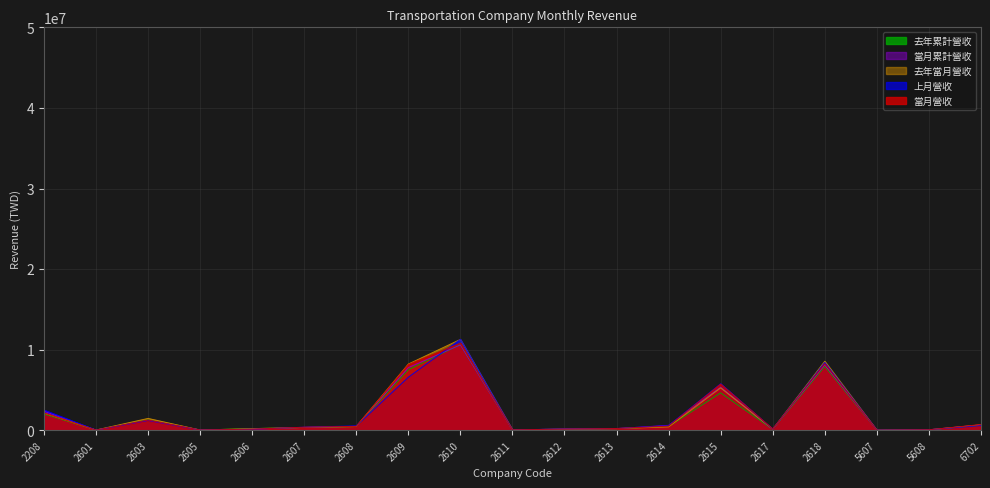

List the series in order of their peak value, highest first.

上月營收, 去年當月營收, 當月營收, 去年累計營收, 當月累計營收